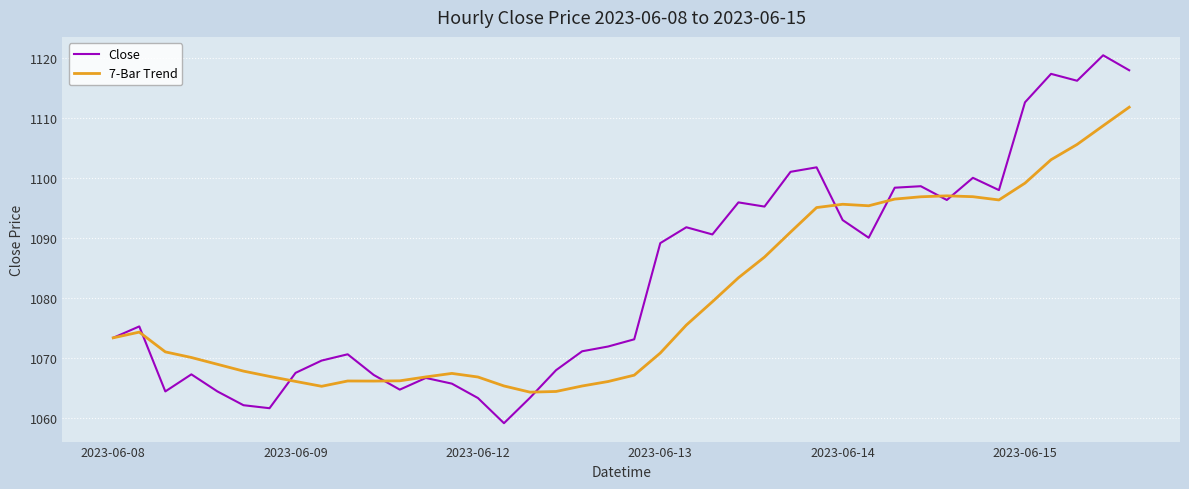

Which series has the largest range (max minus min)?

Close